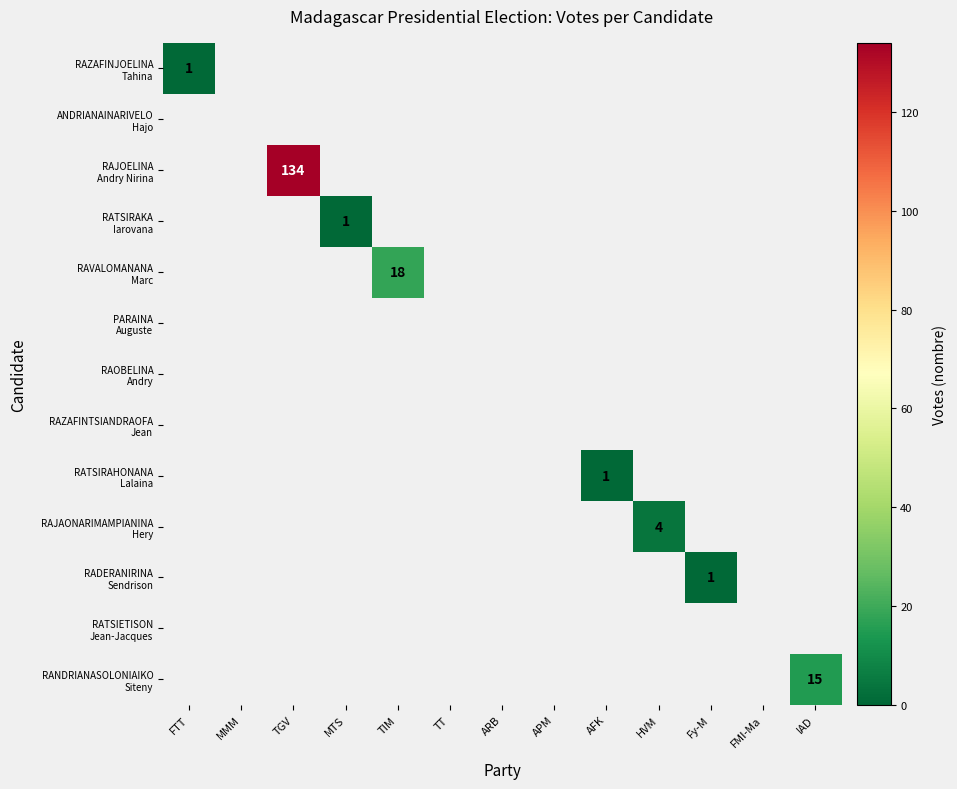

How many values in the RADERANIRINA Sendrison series exceed 0?

1